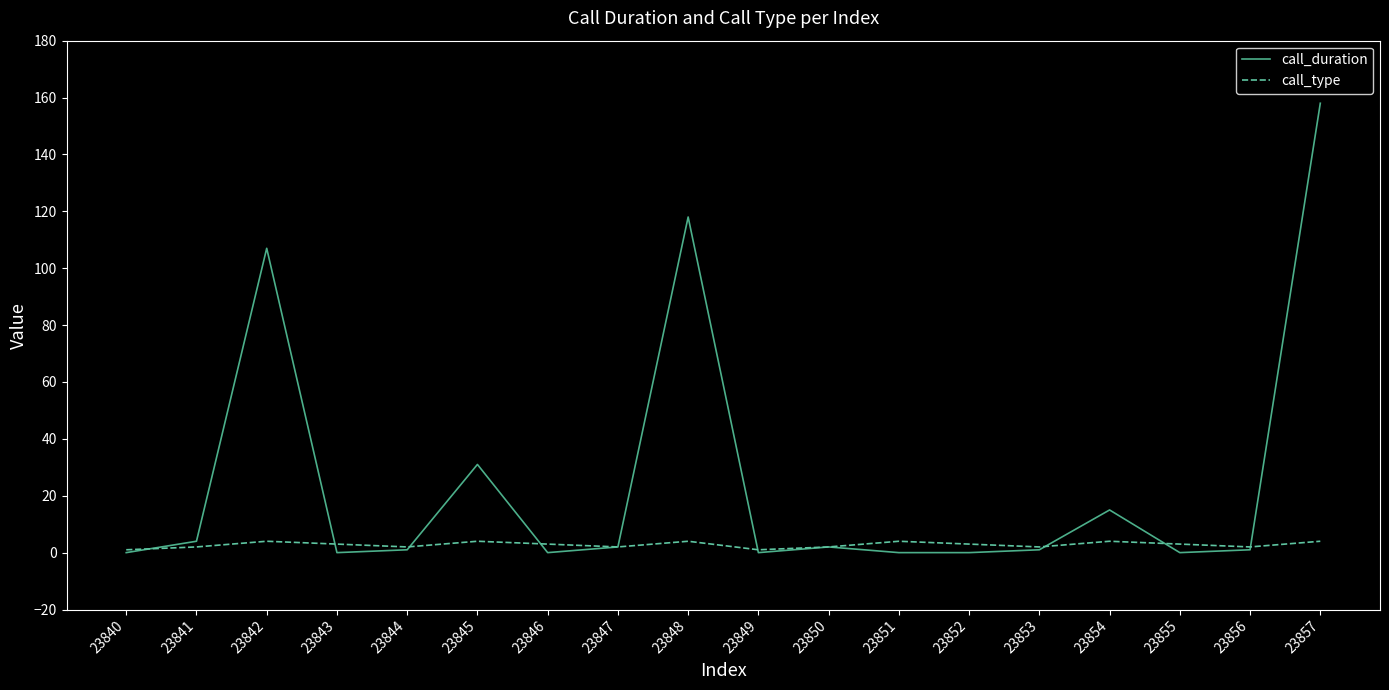

Which category has the highest value across all series?

23857